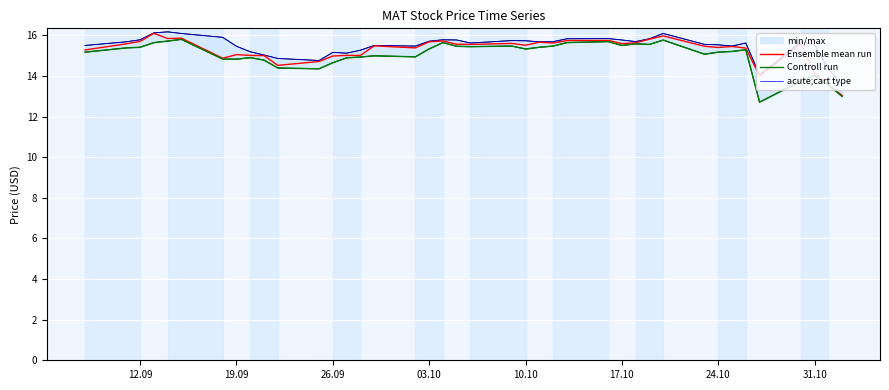

How many interior local peaks does the Ensemble mean run series have?

11